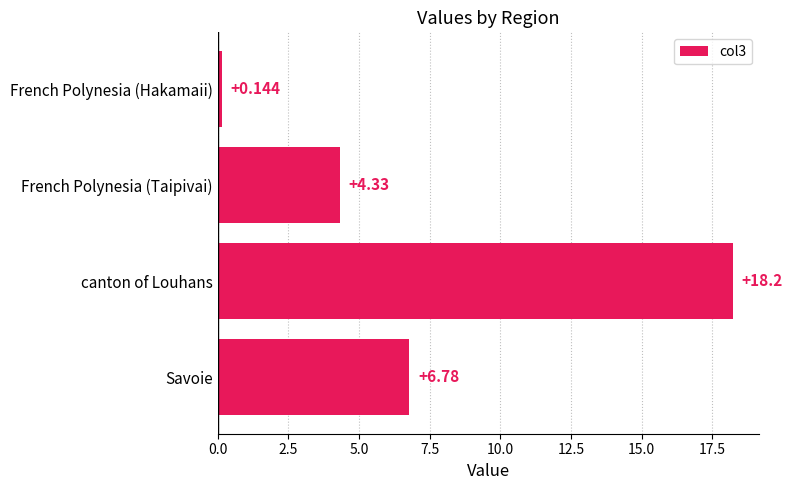

How many data points does each series have?

4